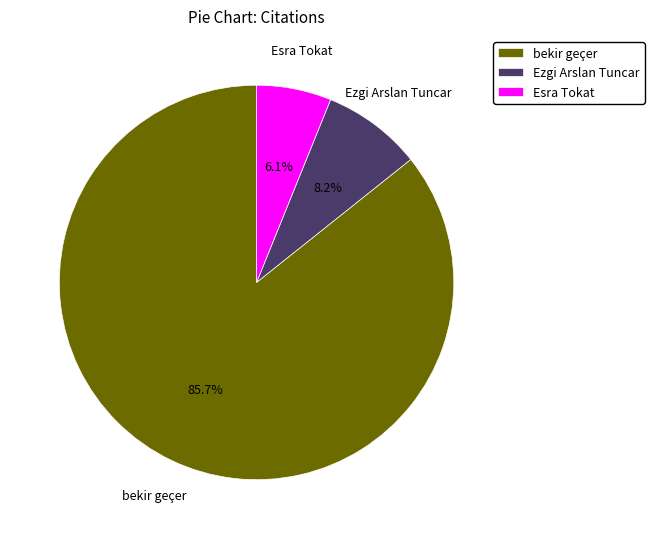

Count the number of slices in the pie.

3